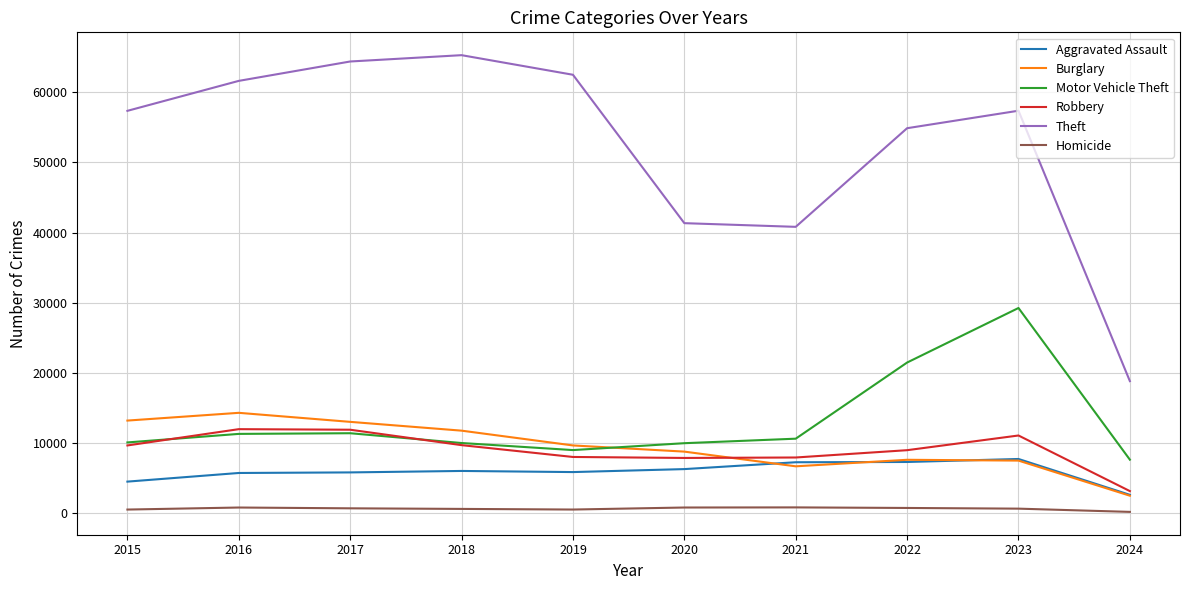

Is it true that Robbery equals 9638 at 2015?

True